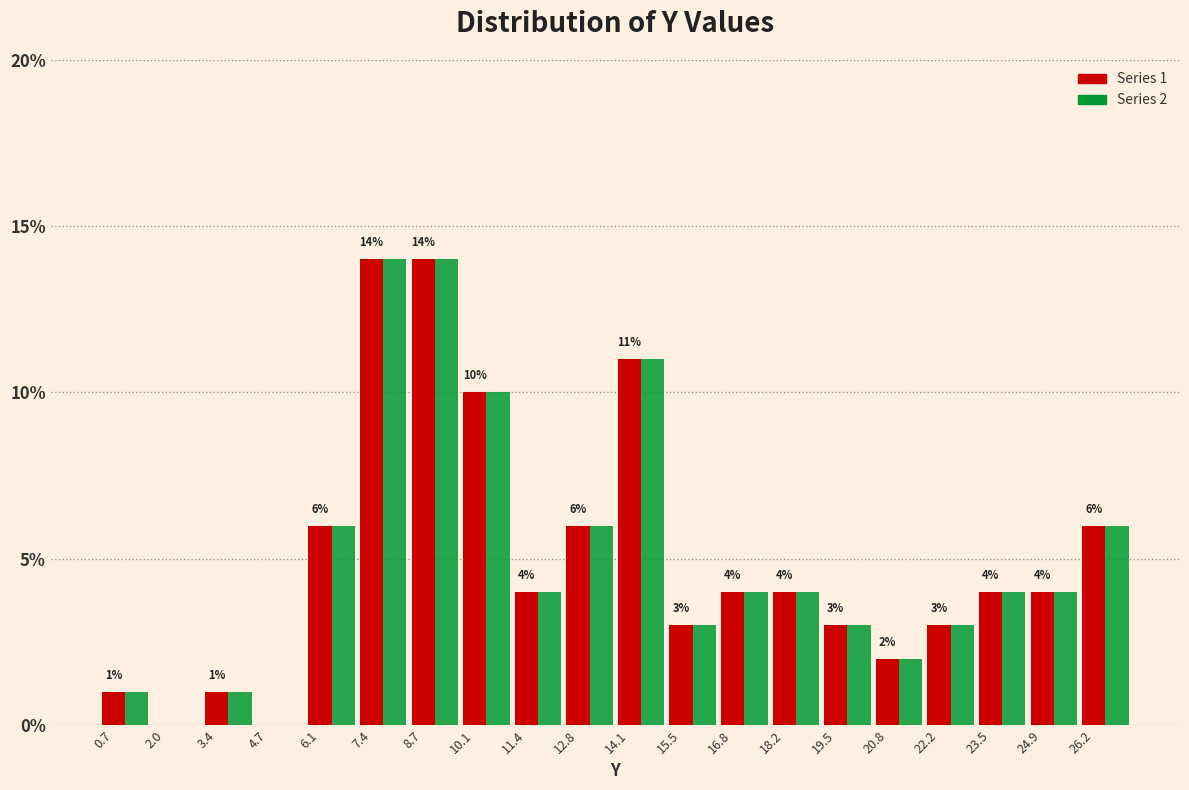

What is the highest value of the Series 1 series?

14.0